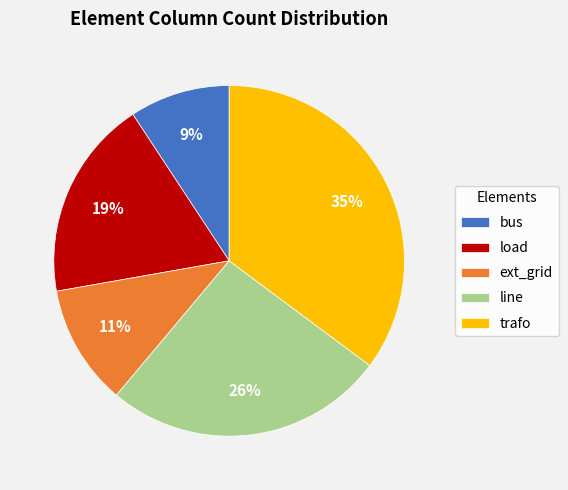

To the nearest percent, what is the average slice percentage?

20%